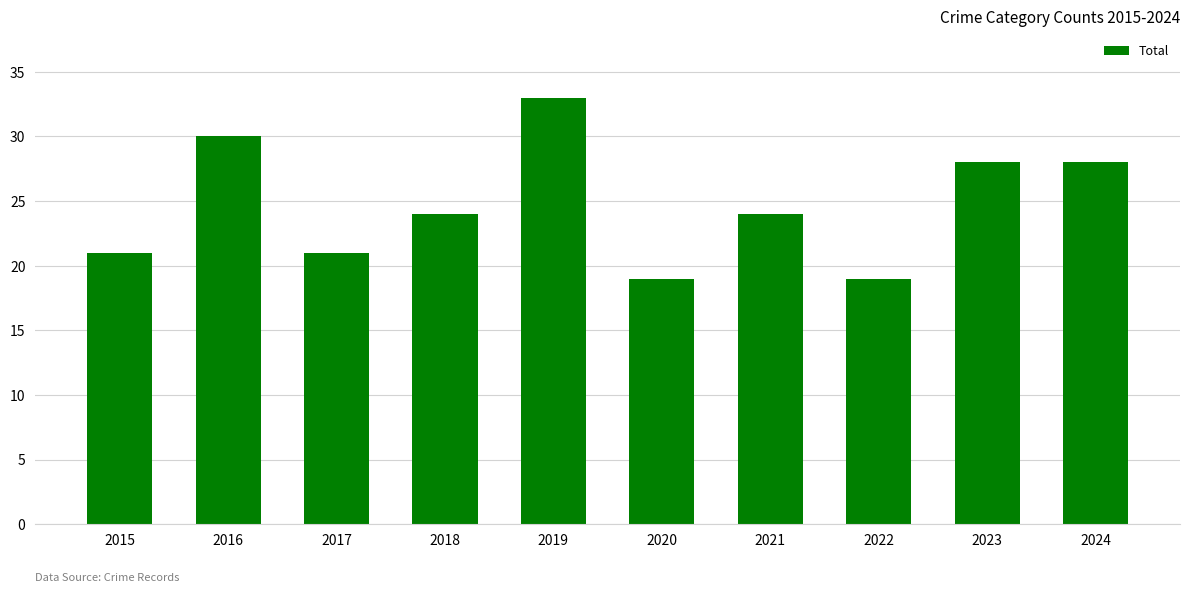

Read the value at 2017.

21